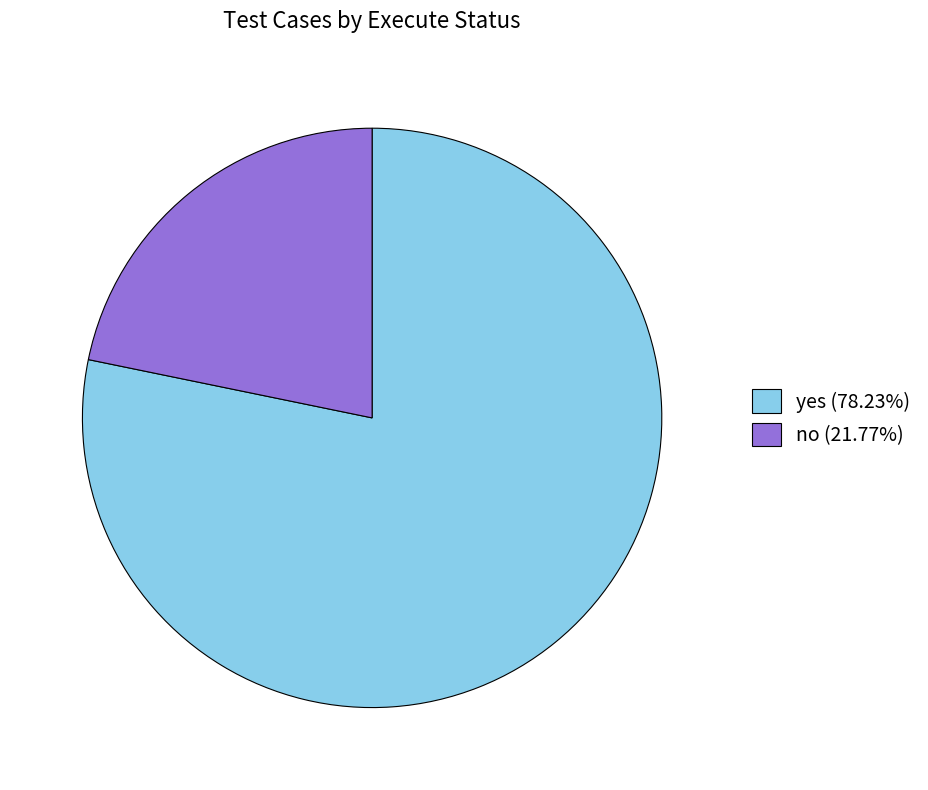

Combined, do yes and no account for over 50%?

Yes